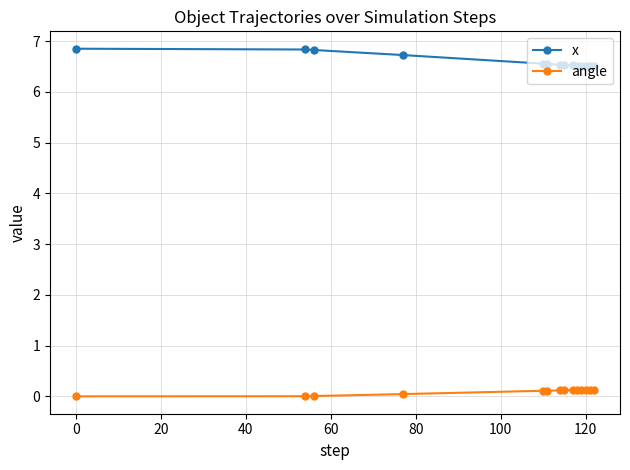

What is the value of the x point at the 4th from the left?

6.7